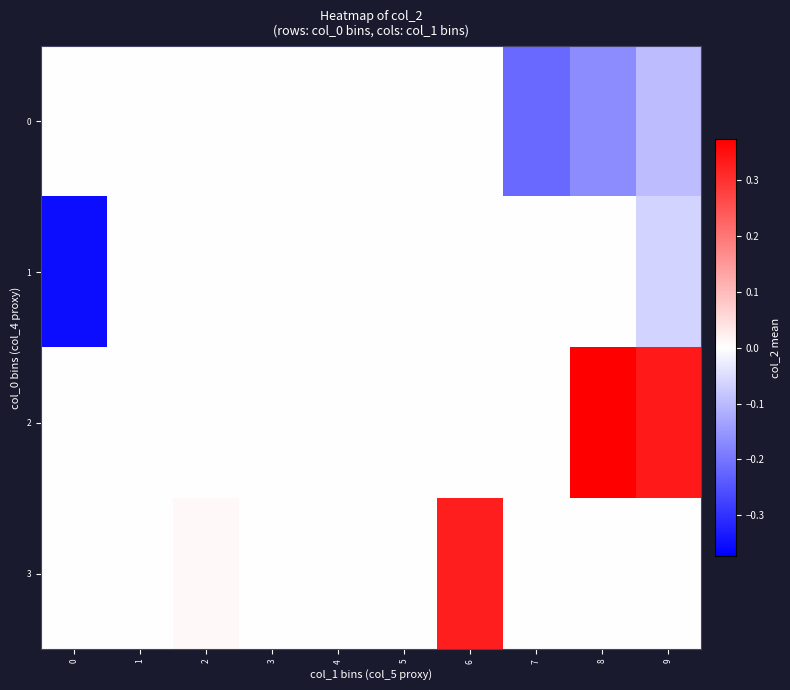

Reading right to left, extract all data points from this chart.

0: 9=-0.1	8=-0.2	7=-0.2	6=0.0	5=0.0	4=0.0	3=0.0	2=0.0	1=0.0	0=0.0
1: 9=-0.1	8=0.0	7=0.0	6=0.0	5=0.0	4=0.0	3=0.0	2=0.0	1=0.0	0=-0.4
2: 9=0.3	8=0.4	7=0.0	6=0.0	5=0.0	4=0.0	3=0.0	2=0.0	1=0.0	0=0.0
3: 9=0.0	8=0.0	7=0.0	6=0.3	5=0.0	4=0.0	3=0.0	2=0.0	1=0.0	0=0.0